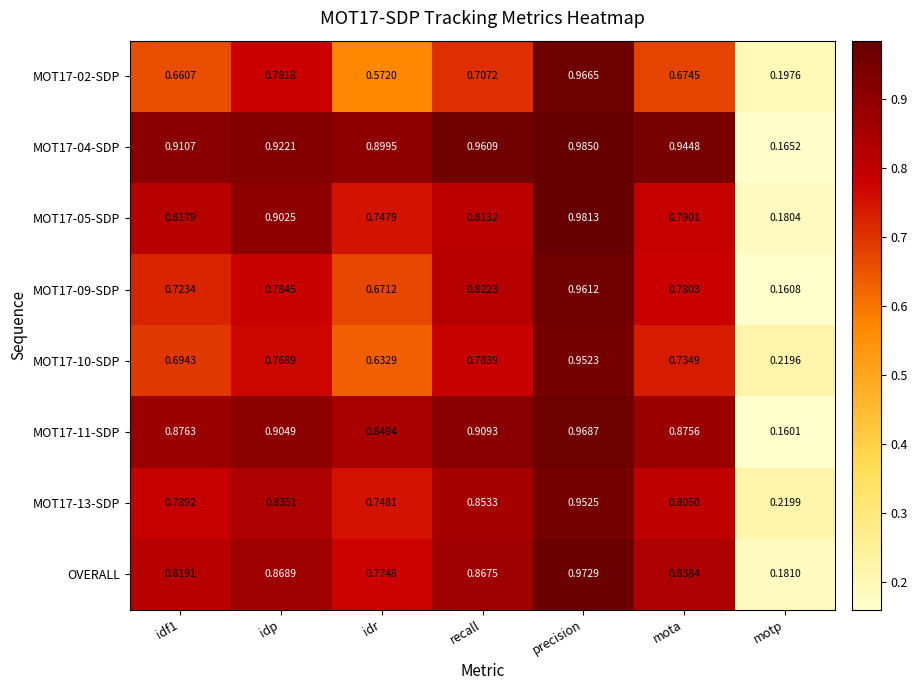

Is the value of MOT17-04-SDP at recall greater than the value of MOT17-10-SDP at idr?

Yes